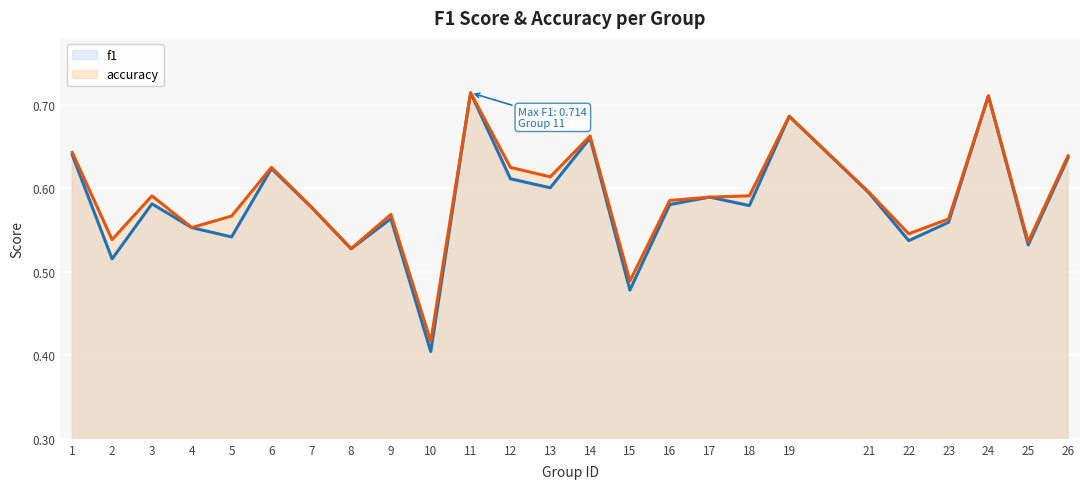

What is the sum of the f1 values at 15 and 8?

1.0